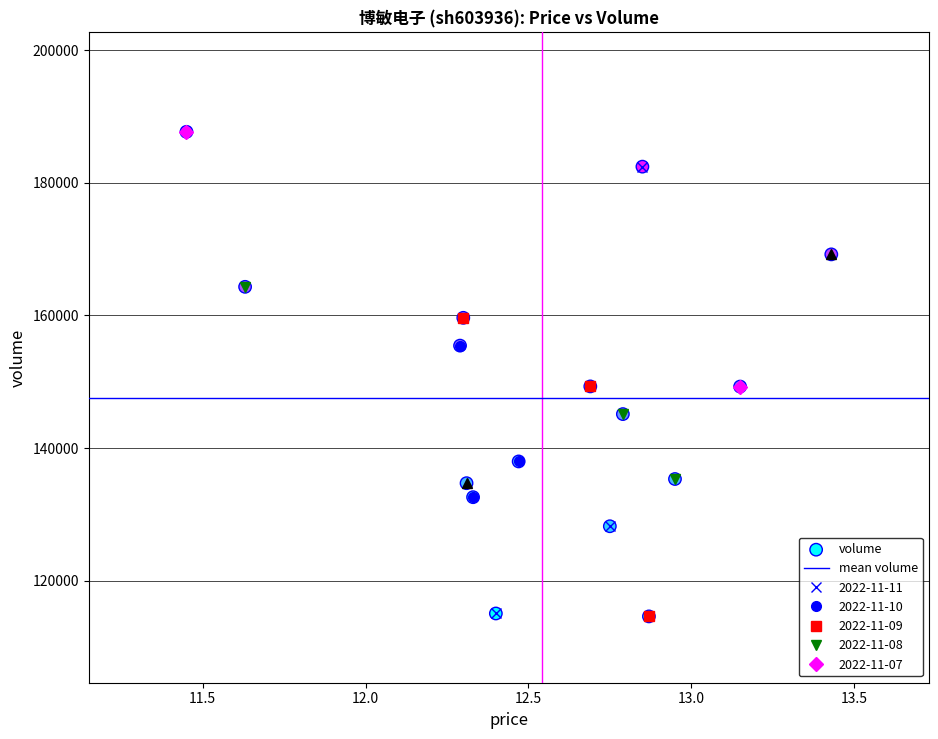

What is the range of Y values (max minus min)?

73071